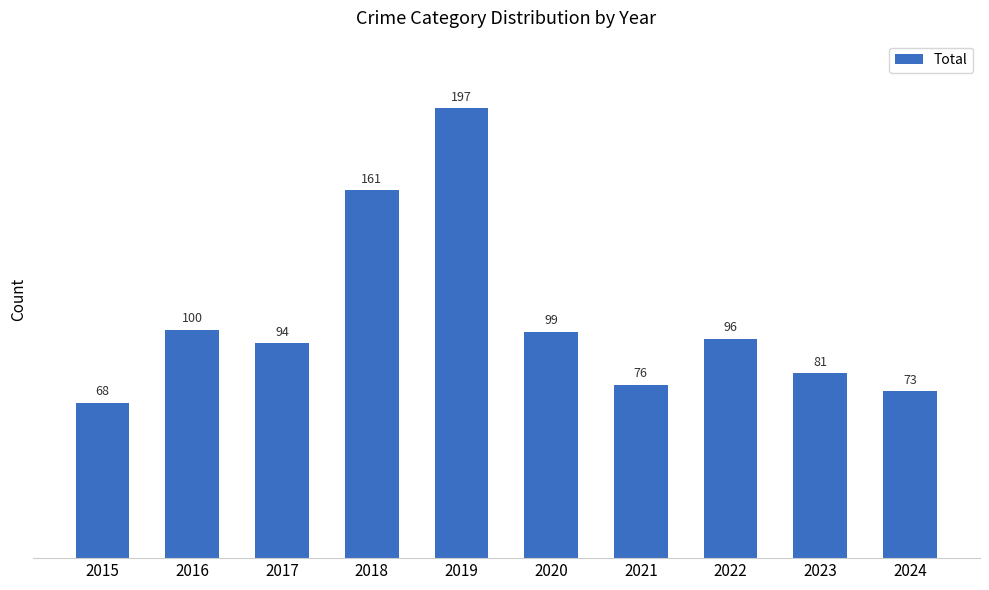

How many data points does each series have?

10